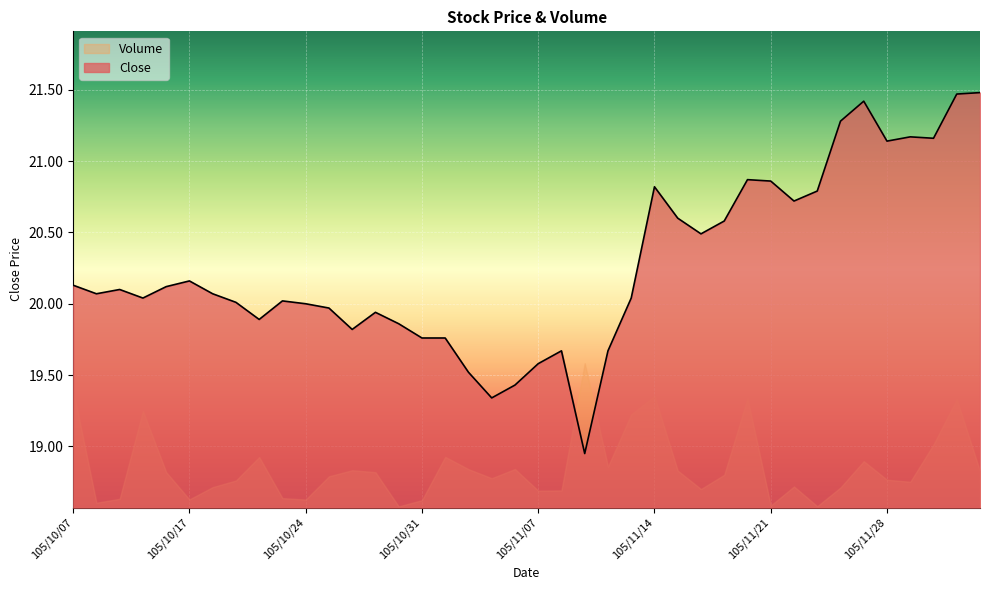

Between 105/10/07 and 105/12/01, which is larger?

105/12/01